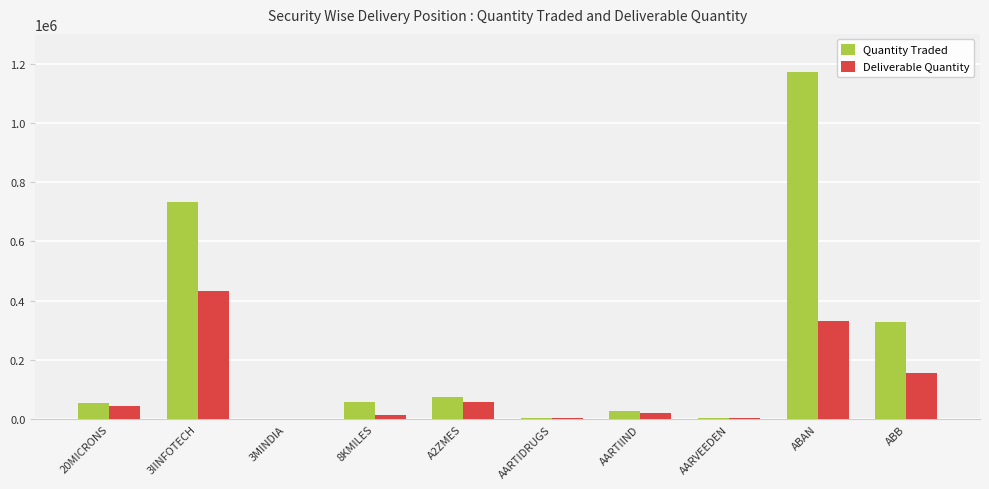

The value of Deliverable Quantity at ABB is 156264. True or false?

True